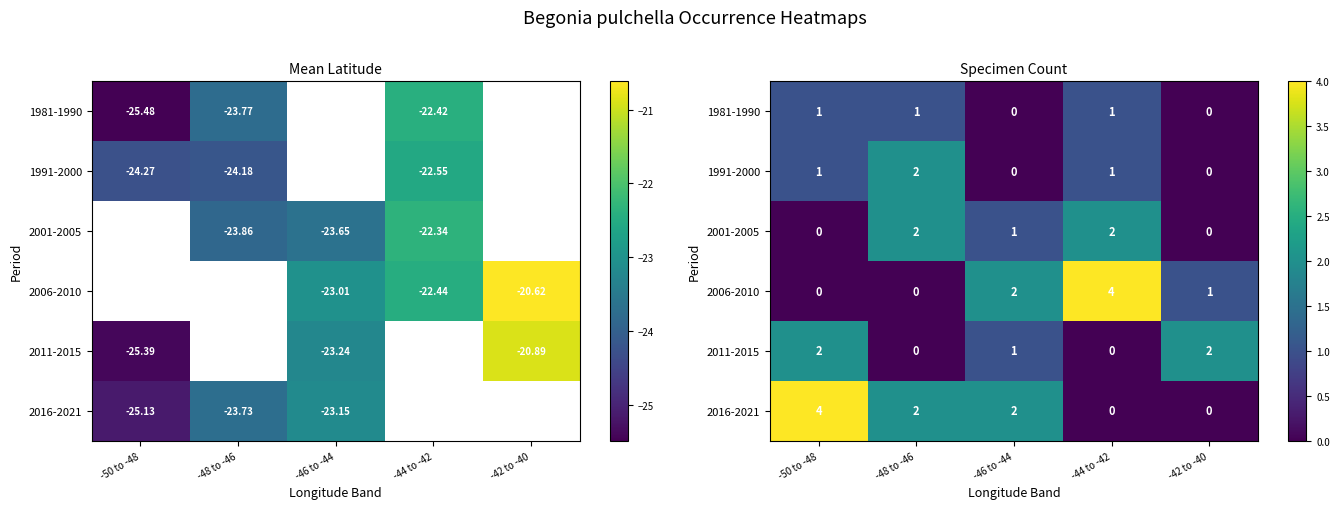

Is it true that 1981-1990 equals 1 at -48 to -46?

True